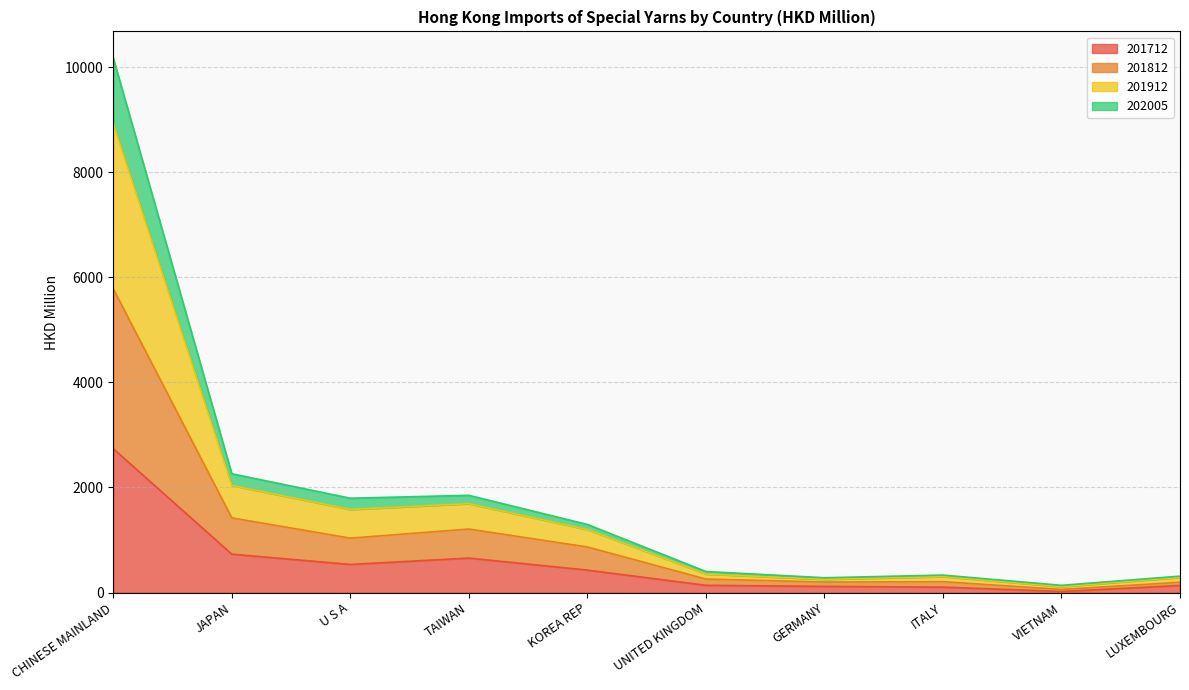

What are all the series names shown in the legend?

201712, 201812, 201912, 202005